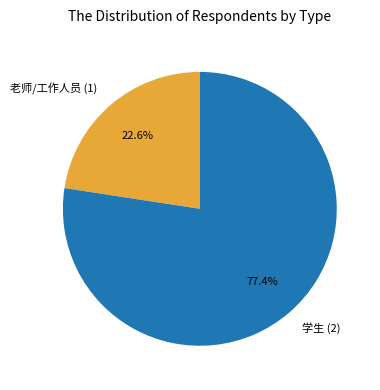

How much of the chart is everything except 学生 (2)?

22.6%